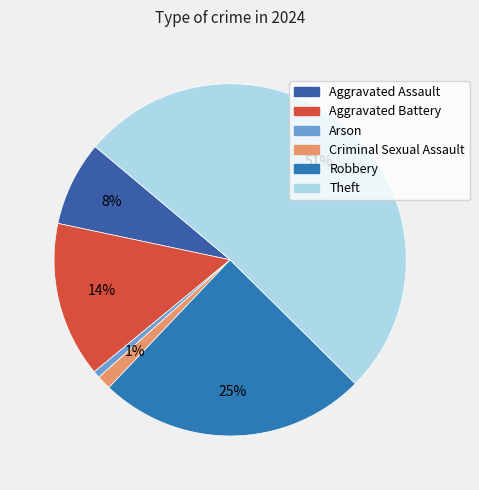

Count the number of slices in the pie.

6